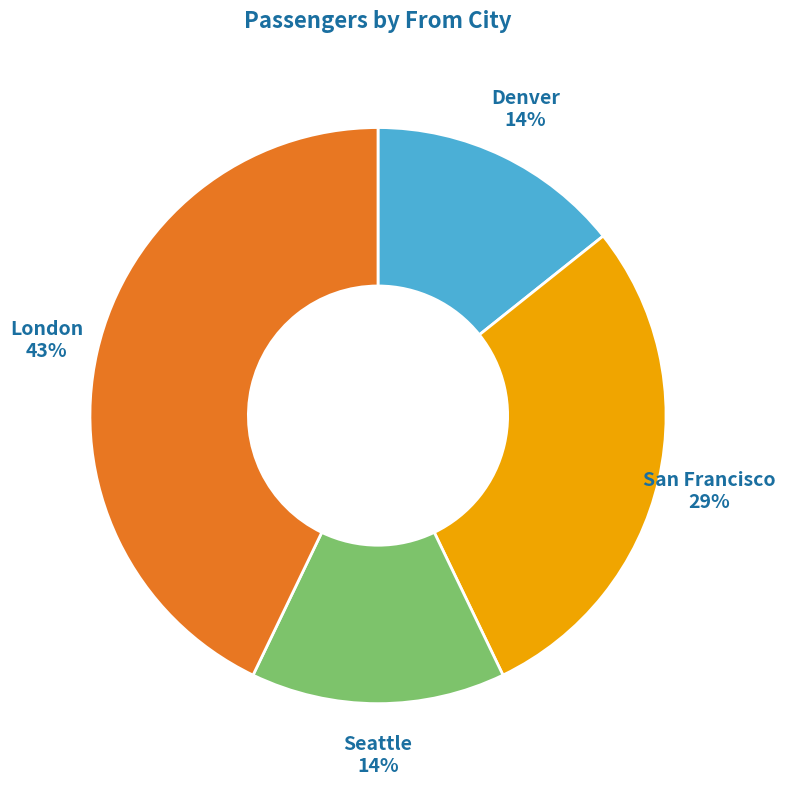

To the nearest percent, what is the difference between the largest and smallest slice percentages?

29%